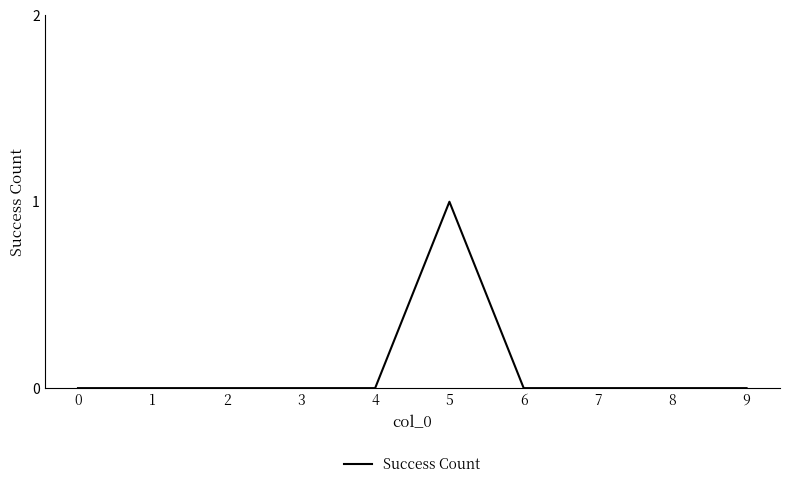

Reading left to right, list all the values displayed in this chart.

0	0	0	0	0	1	0	0	0	0